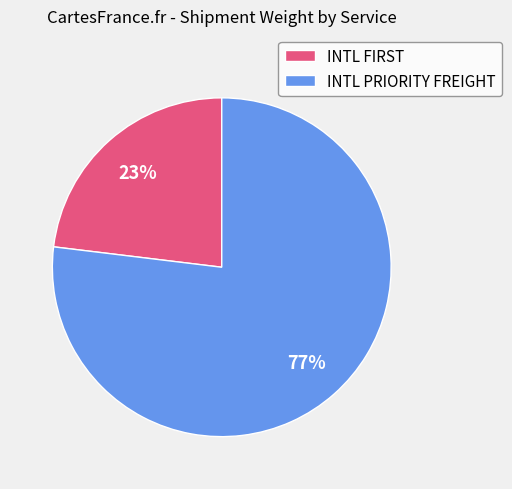

To the nearest percent, what is the average slice percentage?

50%